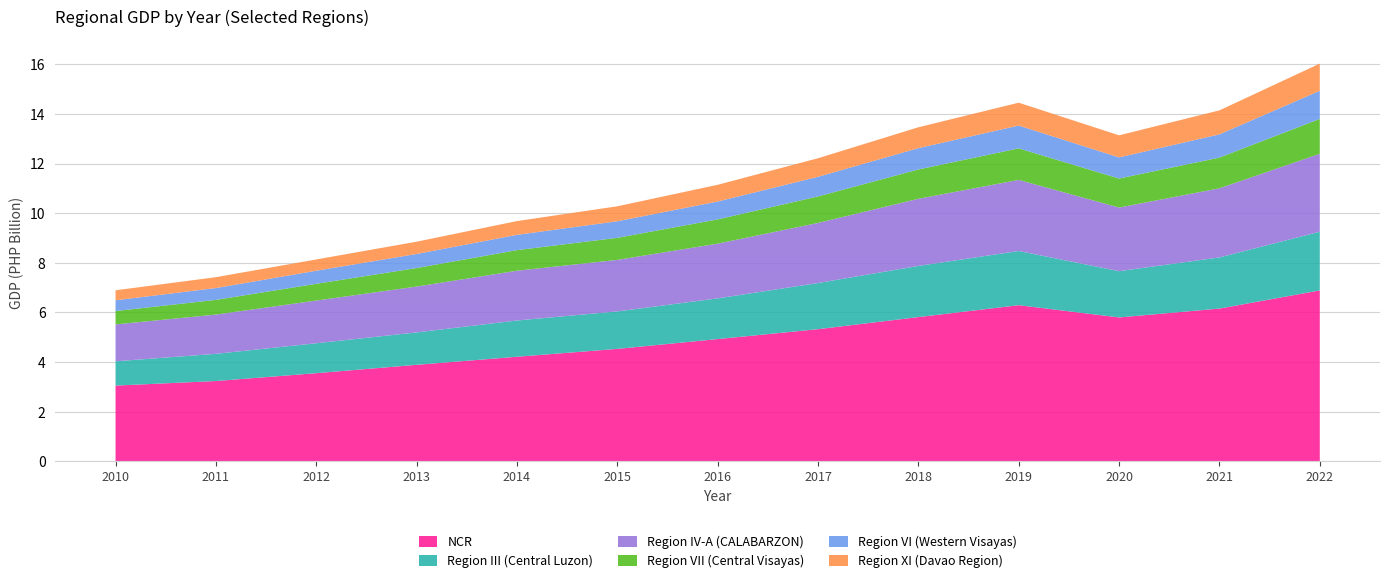

Reading left to right, what are all the values shown in this chart?

NCR: 2010=3053160348	2011=3237138656	2012=3553088571	2013=3890702252	2014=4215201150	2015=4532443704	2016=4928222539	2017=5327124065	2018=5814440130	2019=6294194685	2020=5800819179	2021=6157504618	2022=6888962938
Region III (Central Luzon): 2010=979287700	2011=1096258667	2012=1206580595	2013=1306617621	2014=1461916690	2015=1511232438	2016=1640708336	2017=1860323671	2018=2062393875	2019=2184815143	2020=1864111182	2021=2062335867	2022=2367265679
Region IV-A (CALABARZON): 2010=1486403920	2011=1582459854	2012=1721867470	2013=1847878662	2014=2006907506	2015=2076801161	2016=2206254090	2017=2423069480	2018=2706994745	2019=2865792547	2020=2565120461	2021=2785990792	2022=3140807481
Region VII (Central Visayas): 2010=539482115	2011=592227842	2012=674544563	2013=746139449	2014=829547258	2015=889023020	2016=977480106	2017=1067272679	2018=1180945761	2019=1270612311	2020=1170115820	2021=1237764942	2022=1406272534
Region VI (Western Visayas): 2010=433178888	2011=477427428	2012=527279962	2013=566792962	2014=615916323	2015=667996261	2016=720566797	2017=791281769	2018=860107768	2019=919163055	2020=850797186	2021=937010126	2022=1133925246
Region XI (Davao Region): 2010=403461237	2011=437559437	2012=454315711	2013=495294298	2014=555456044	2015=602911849	2016=674076172	2017=748538551	2018=841429225	2019=922613763	2020=890607548	2021=967140487	2022=1095713673